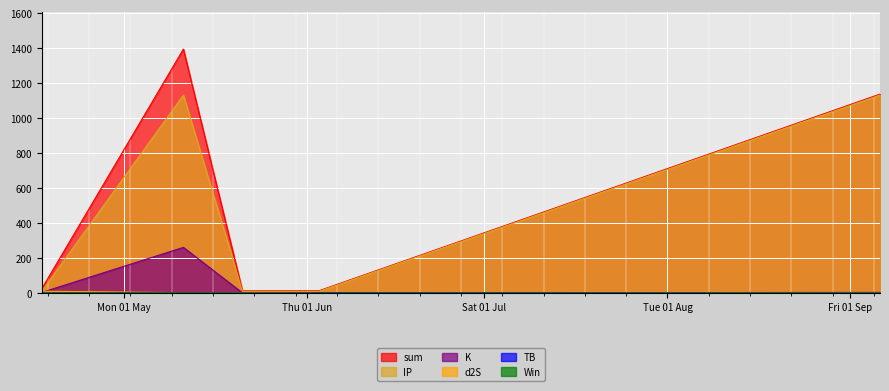

Between 2023-04-17 and 2023-09-06, which series saw the biggest shift?

IP